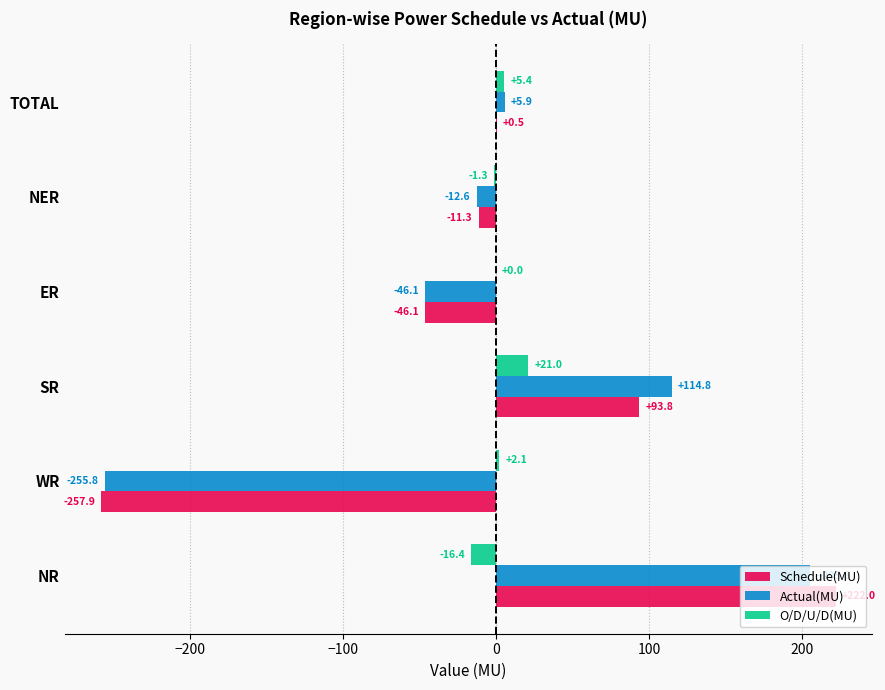

What are all the series names shown in the legend?

Schedule(MU), Actual(MU), O/D/U/D(MU)